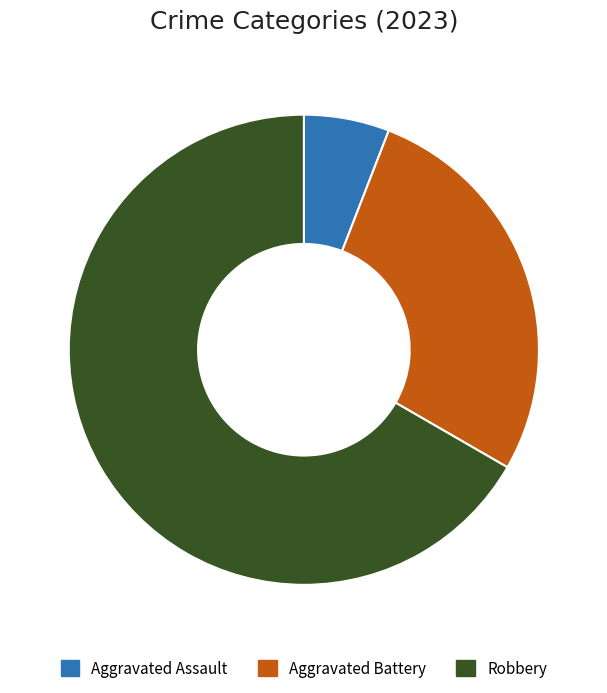

True or false: Aggravated Assault accounts for 19% of the total.

False